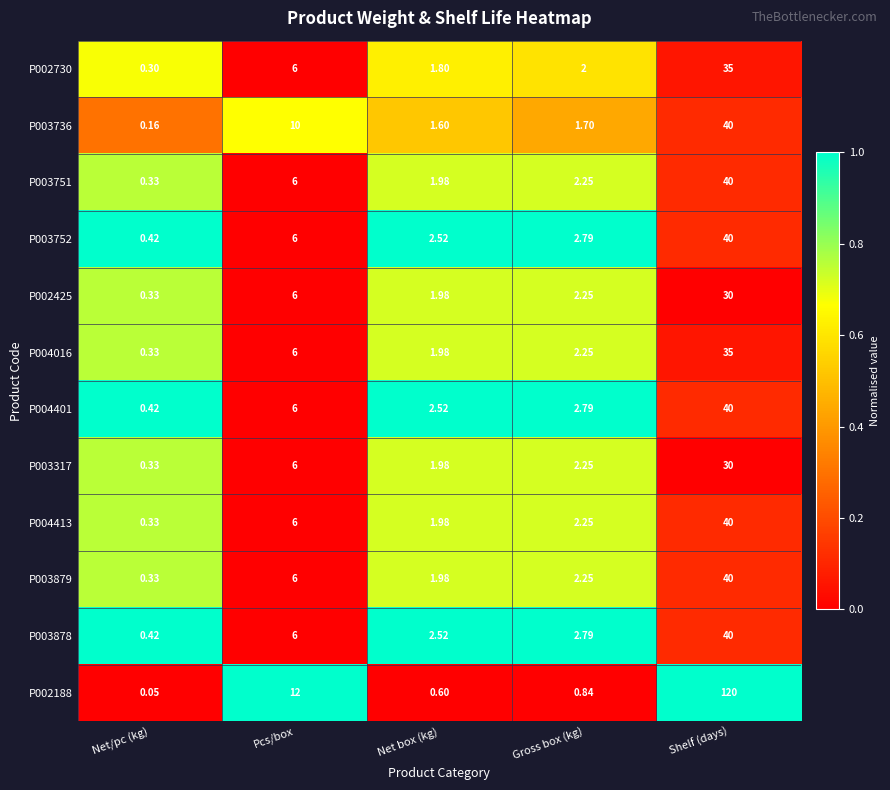

Which label corresponds to the largest value in the chart?

Shelf (days)